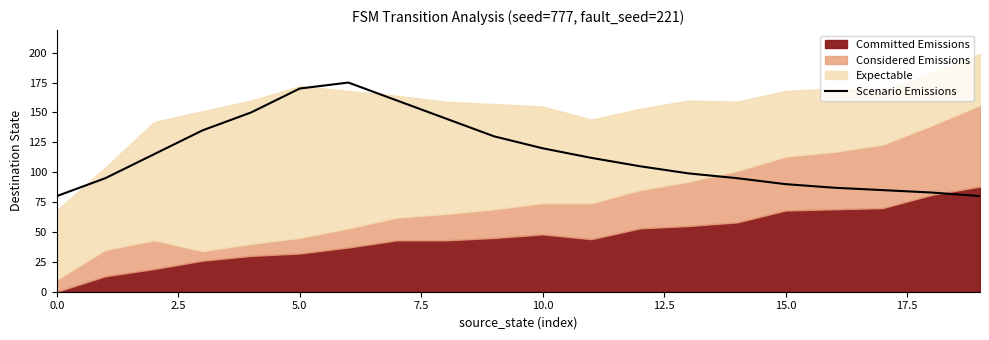

Is it true that Scenario Emissions equals 170 at 5.0?

True